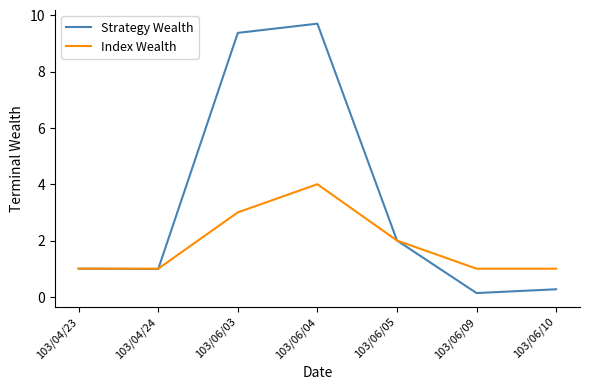

What is the smallest value displayed?

0.1